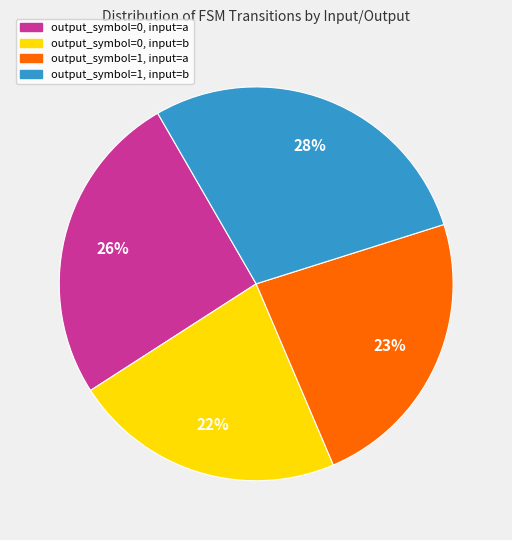

Is it true that output_symbol=1, input=a is 15% of the pie?

False